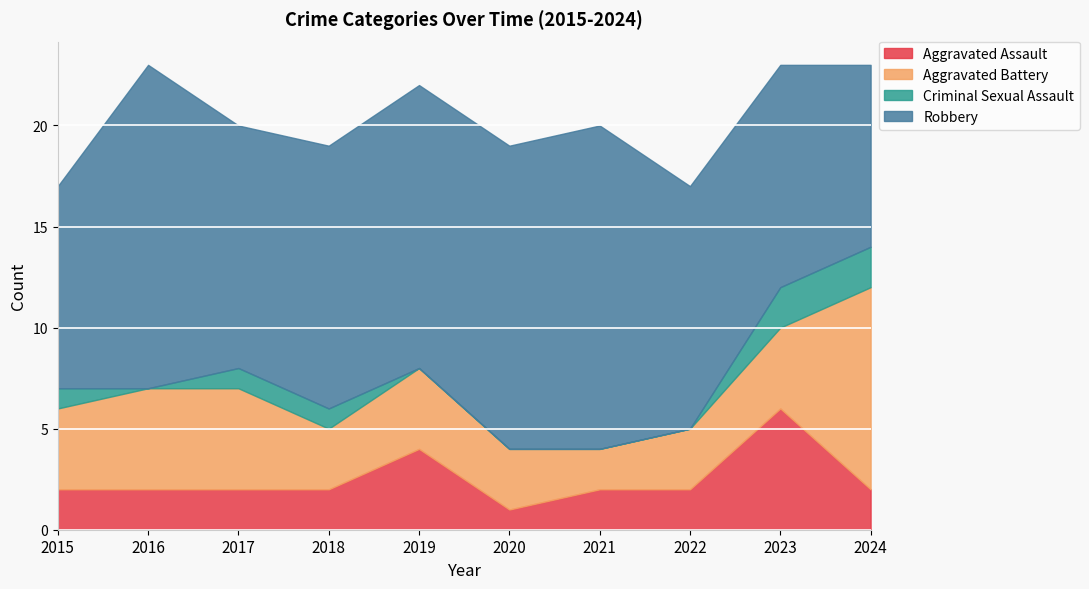

How many intersections are there between Robbery and Aggravated Battery?

1